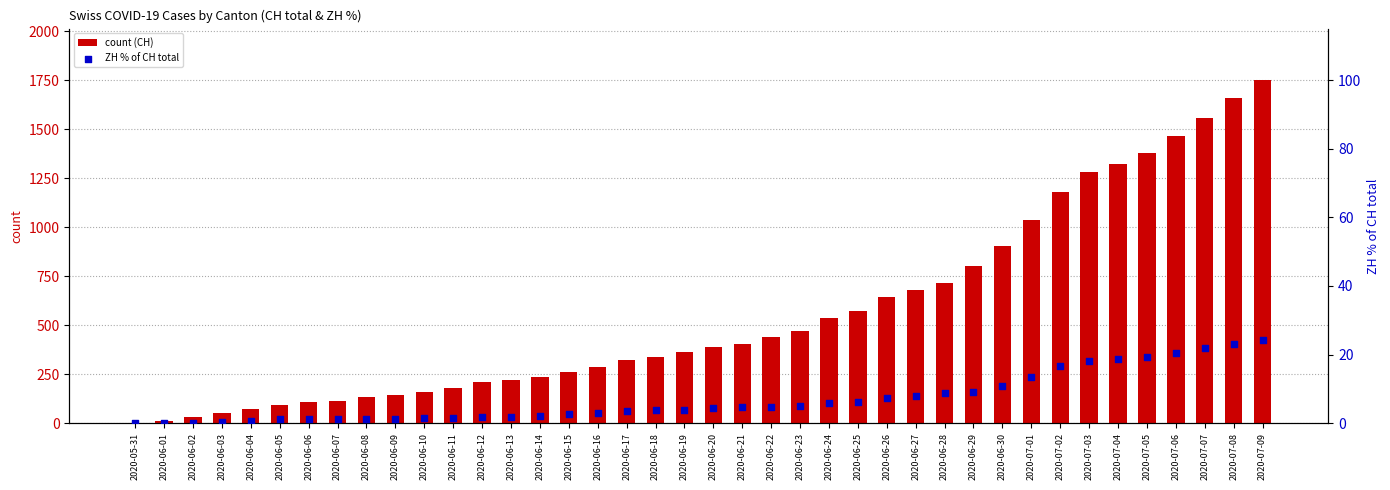

Which series reaches the maximum Y coordinate?

count (CH)